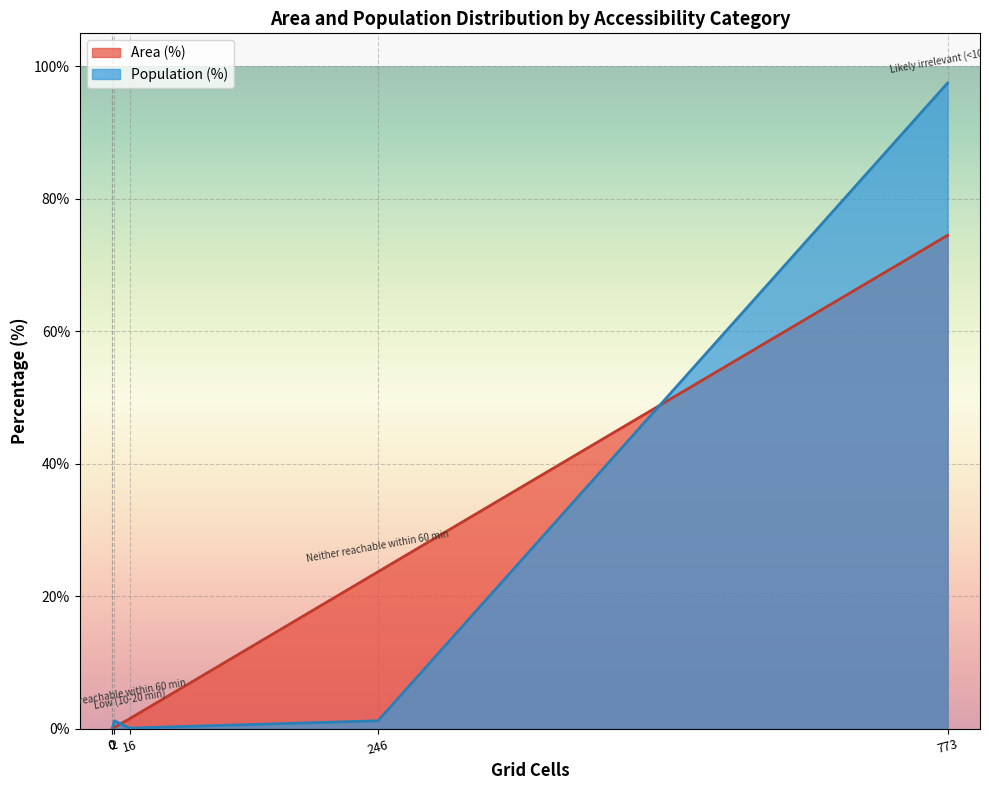

The value of Population (%) at 246 is 1.7. True or false?

False